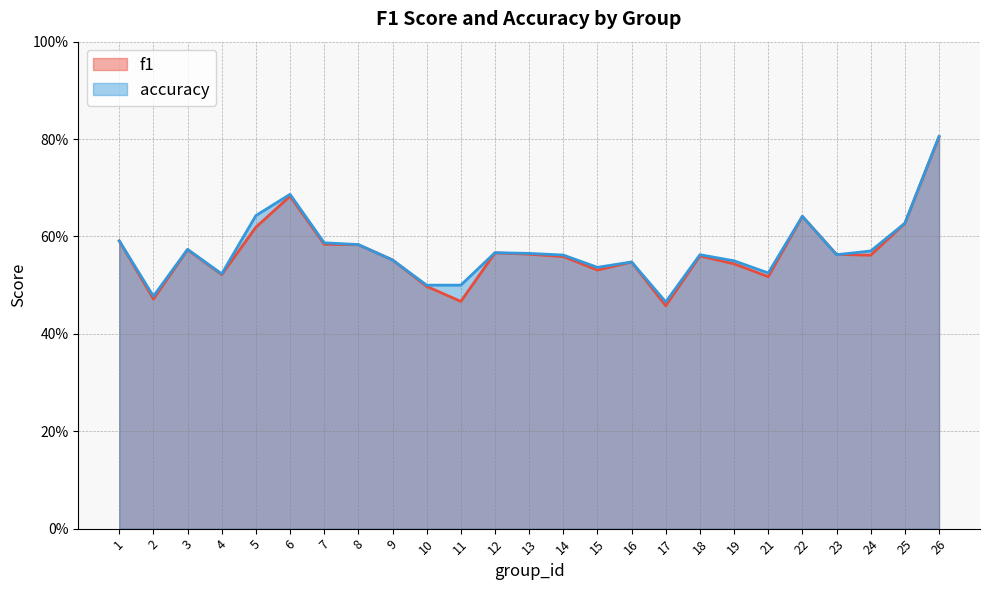

Where is the first local minimum for f1?

2